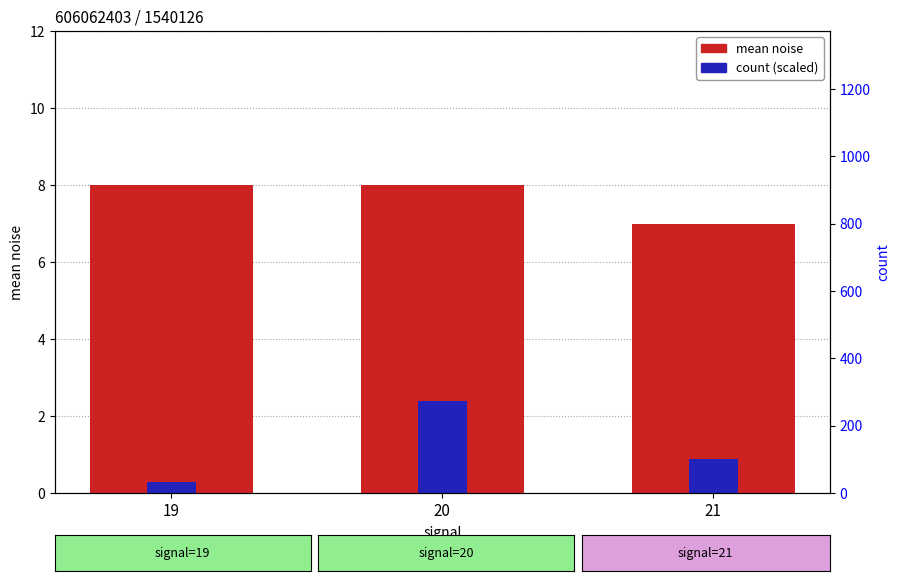

Which series has the widest spread of values?

count (scaled)